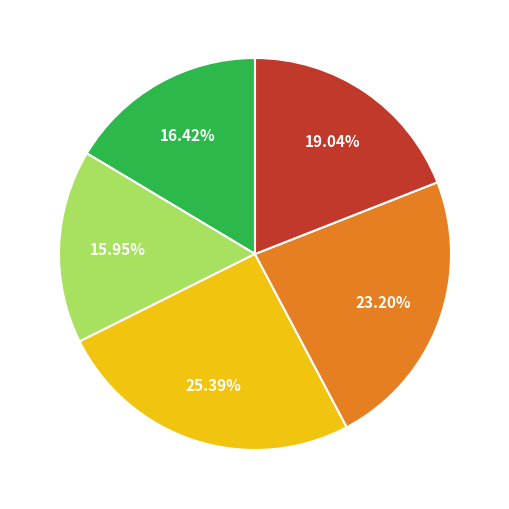

Is there a majority slice in this chart?

No